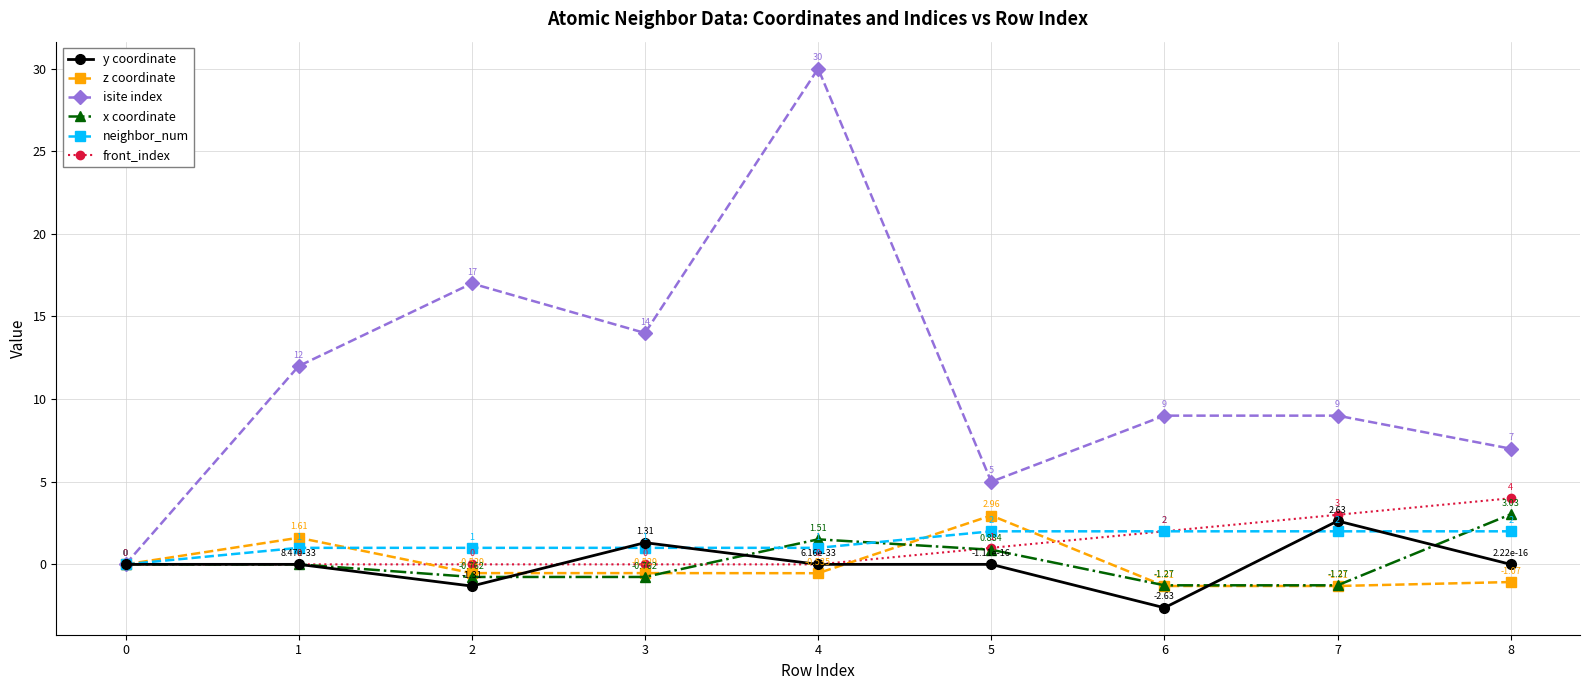

How many values in x coordinate are below zero?

4